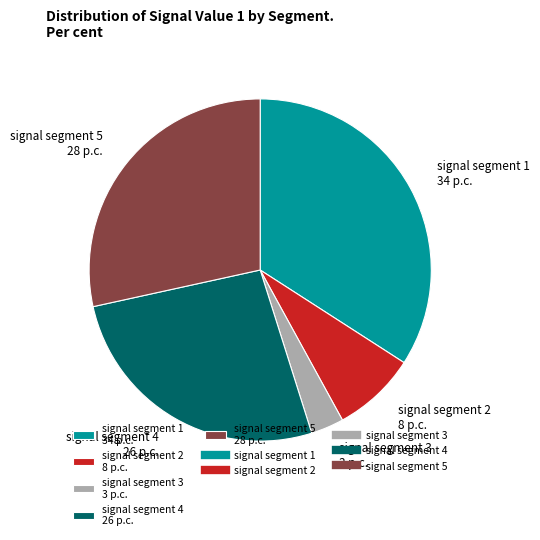

True or false: signal segment 3 accounts for 16% of the total.

False